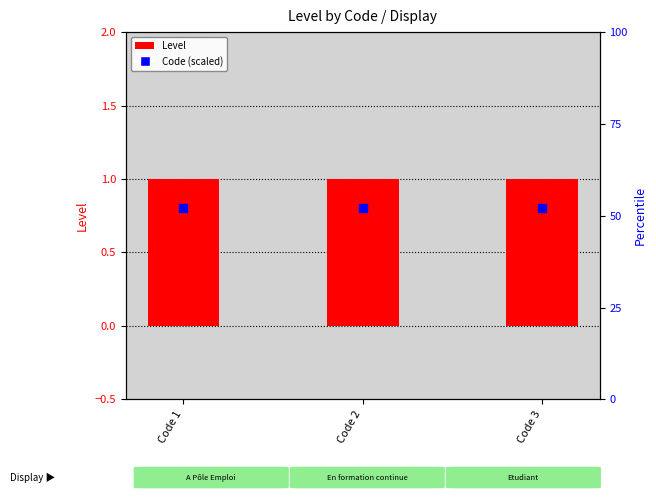

Which series has the widest spread of Y values?

Level